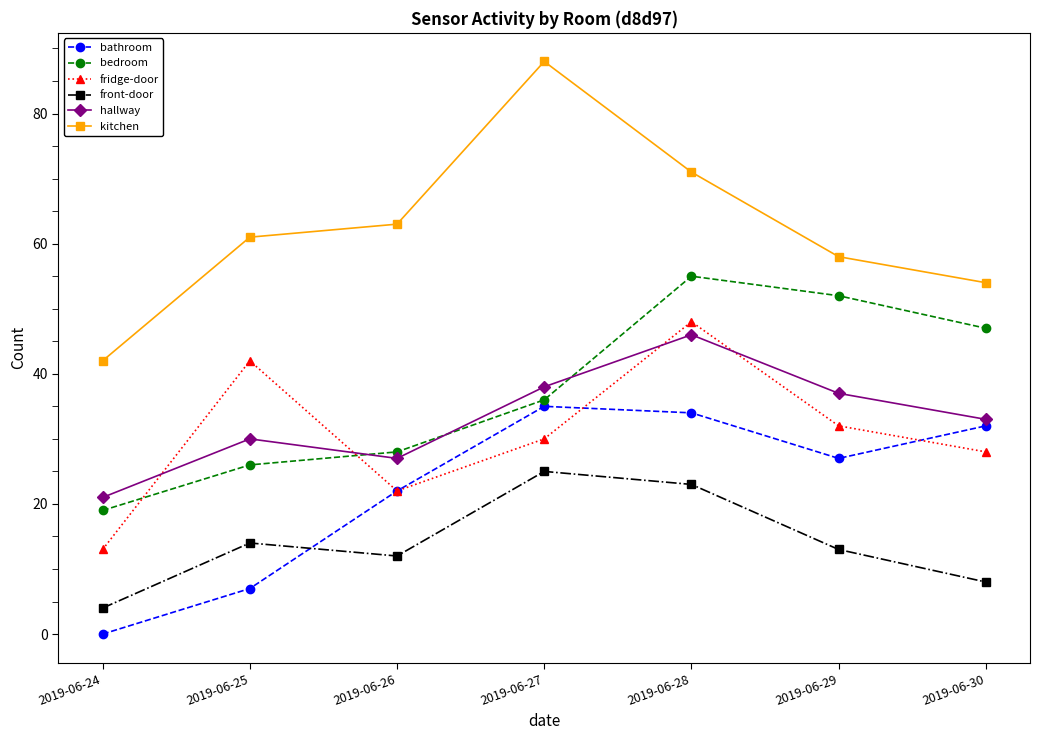

What is the average value of the bathroom series?

22